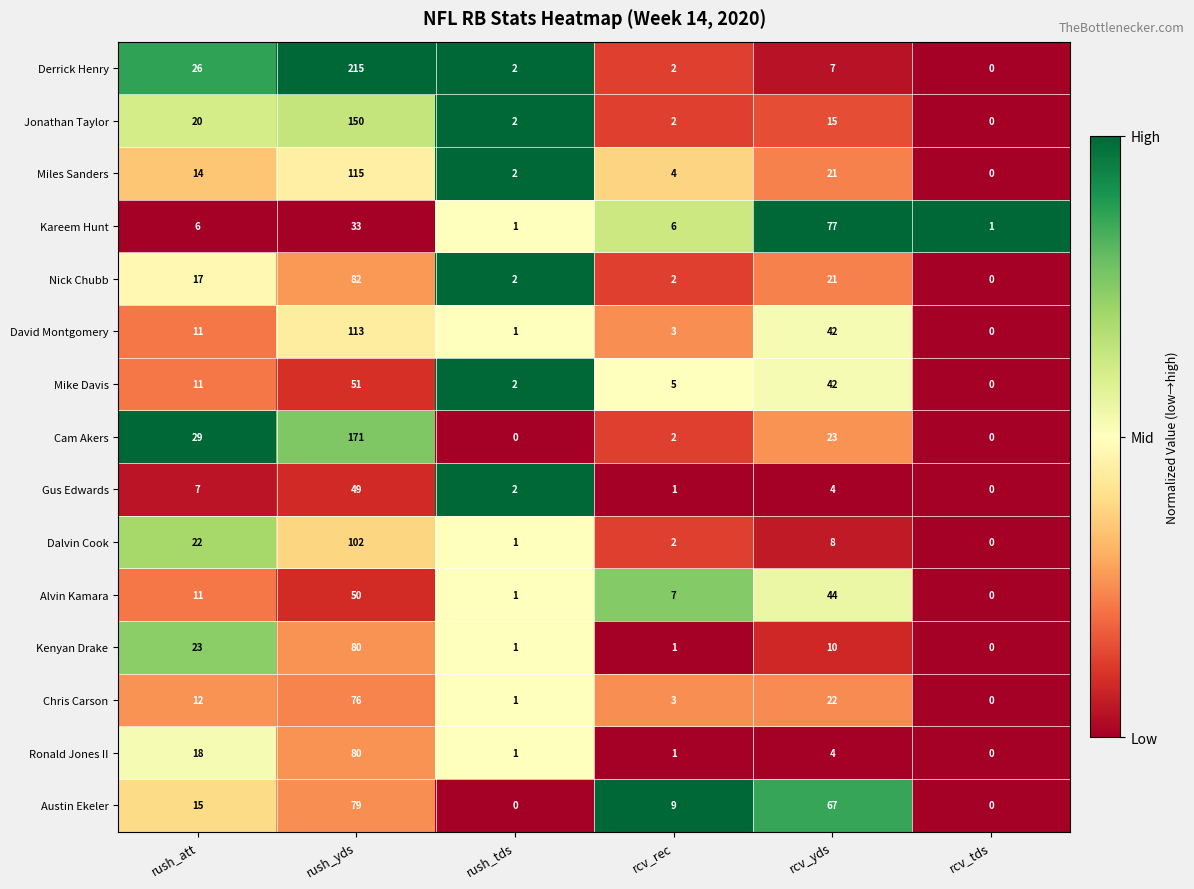

At which category is the sum across all series the highest?

rush_yds